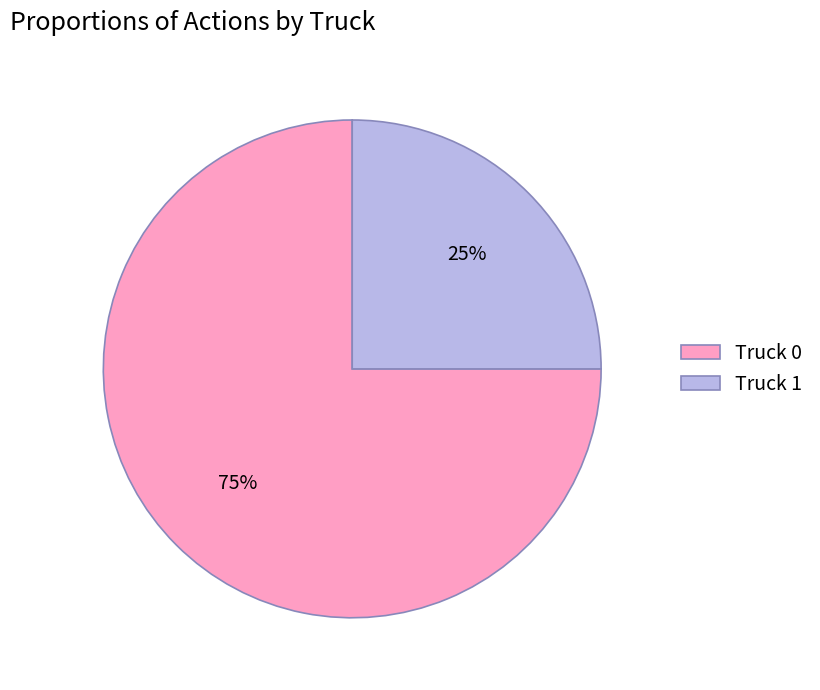

Is it true that Truck 0 is 81% of the pie?

False